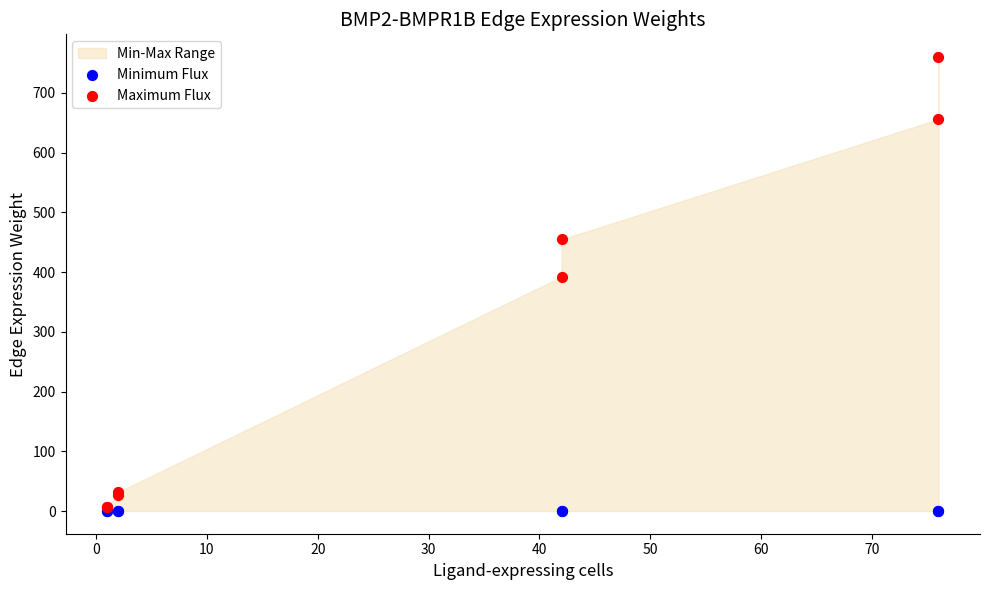

Across all series, what Y value is closest to 380?

392.3